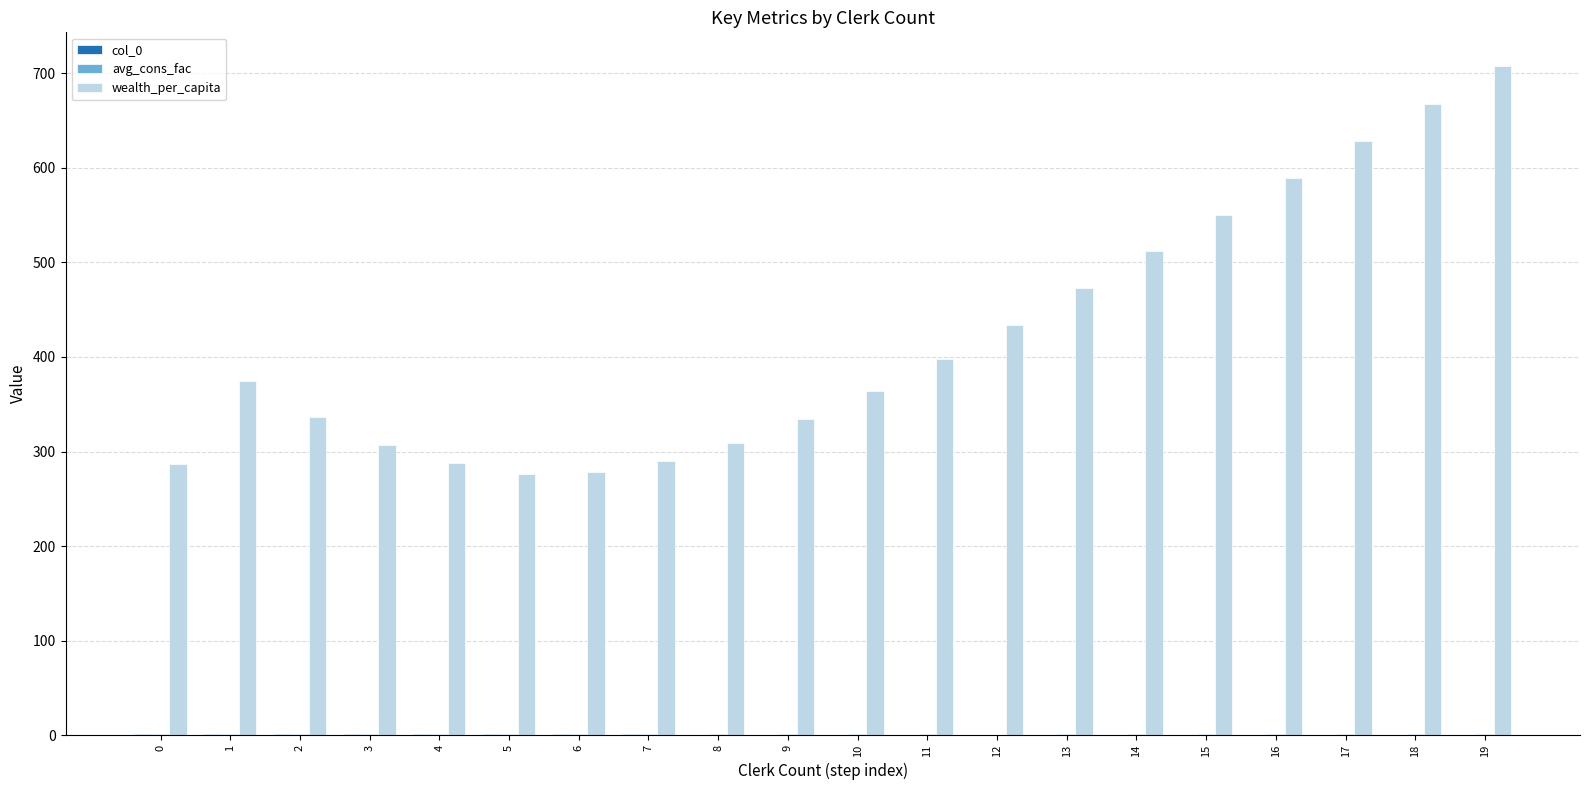

What is the greatest value displayed?

708.0